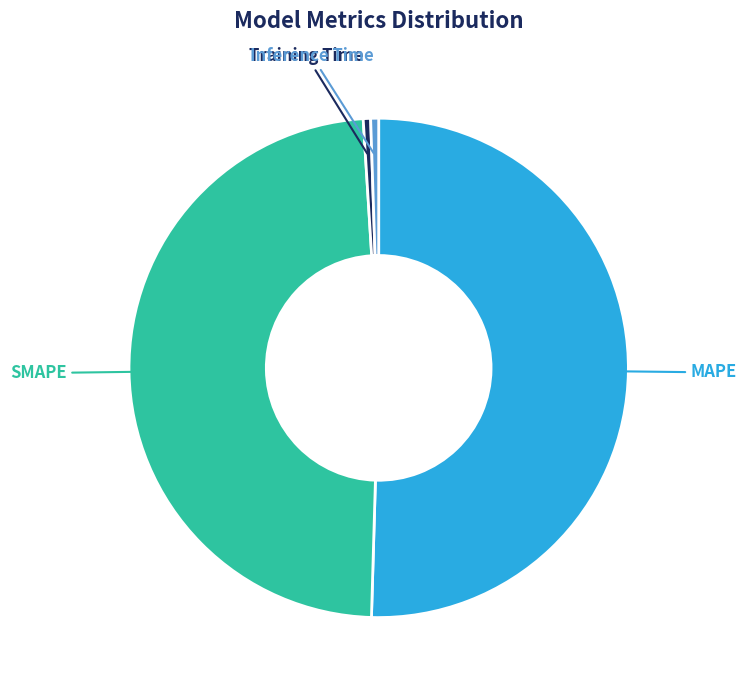

How many slices are in this pie chart?

4